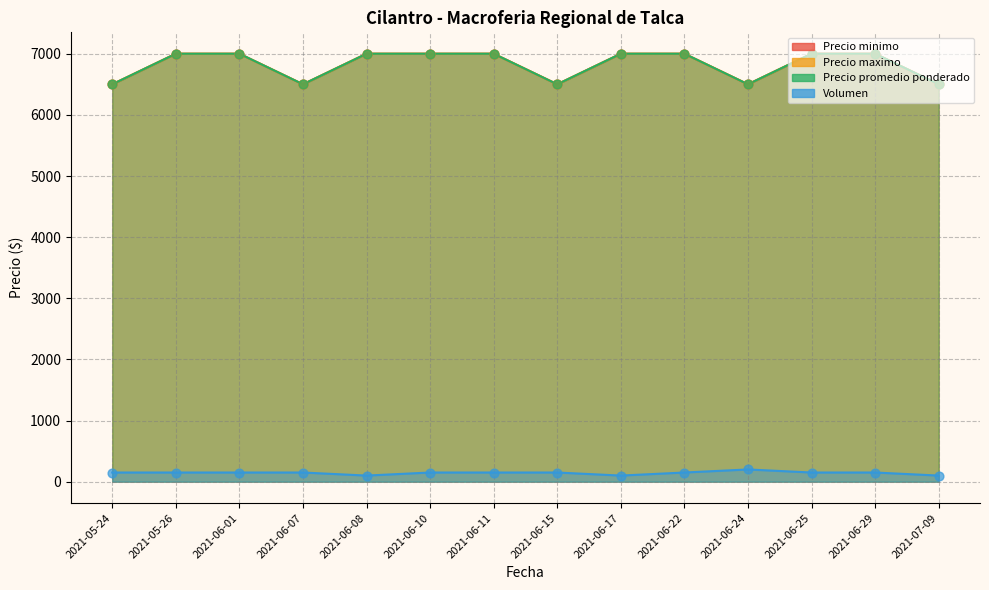

Which series has the largest Y range (max minus min)?

Precio minimo